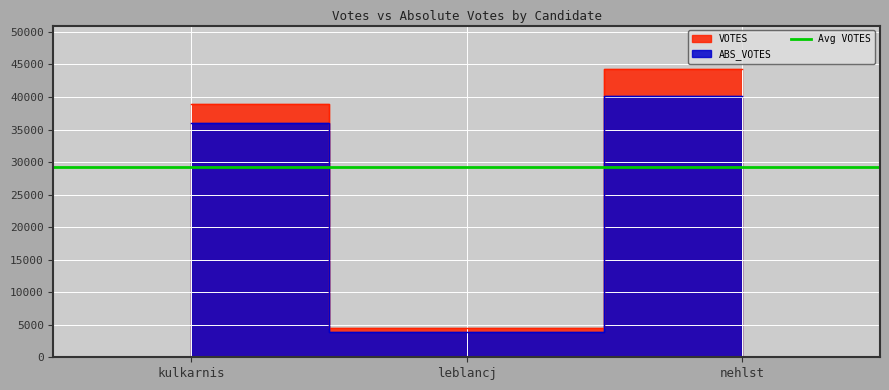

Count the number of data series in this chart.

3